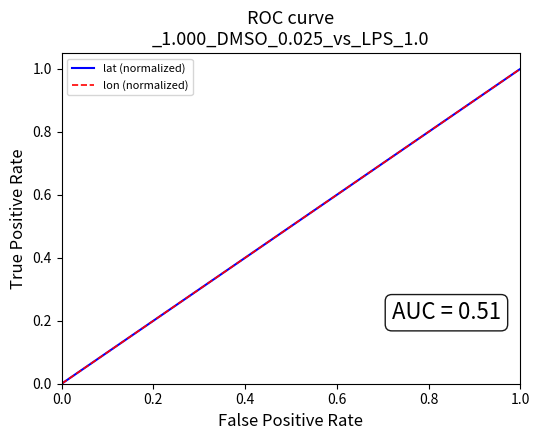

What is the difference between the maximum and minimum values in the lon (normalized) series?

1.0